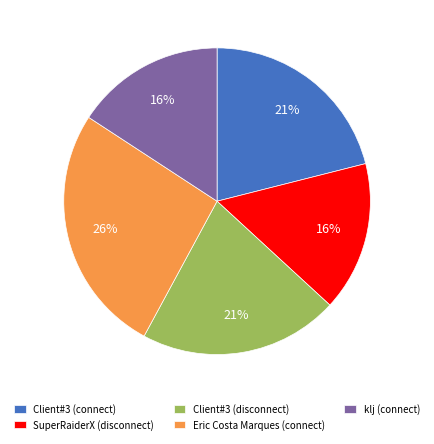

Approximately how many times larger is the value at Client#3 (connect) compared to Eric Costa Marques (connect)?

0.8